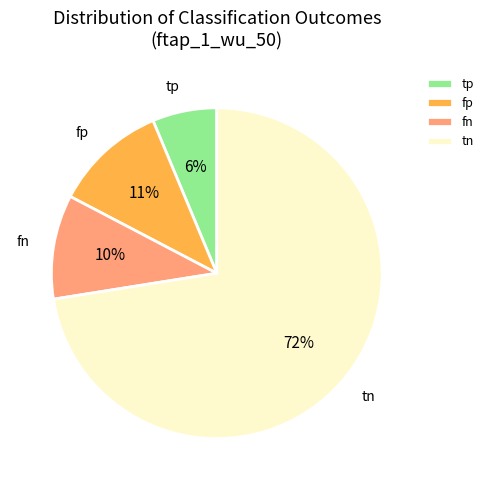

Count the number of slices in the pie.

4